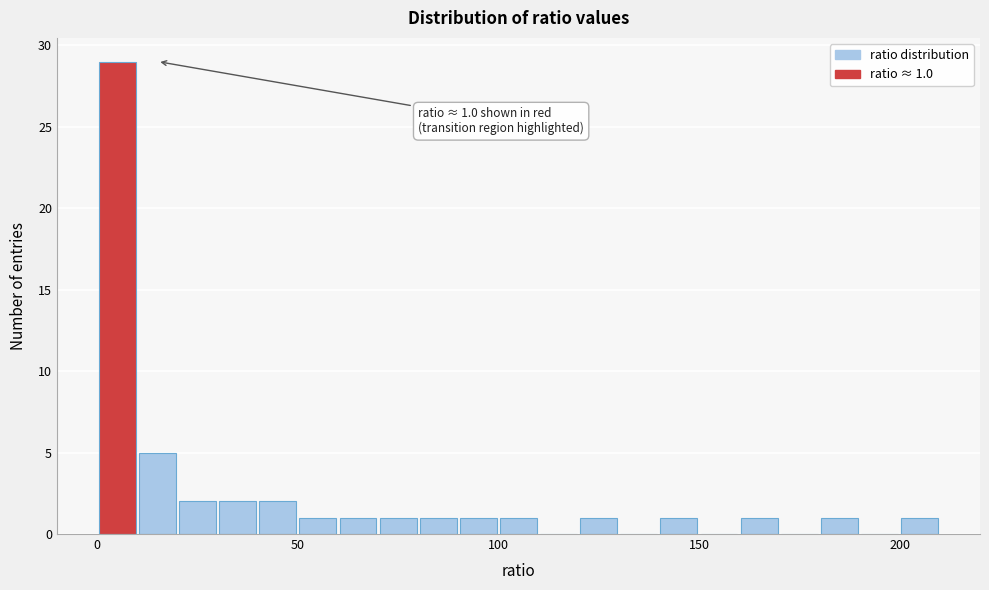

Around what value on the x-axis is the tallest bar? Give the approximate position of its centre, as read against the axis.

5